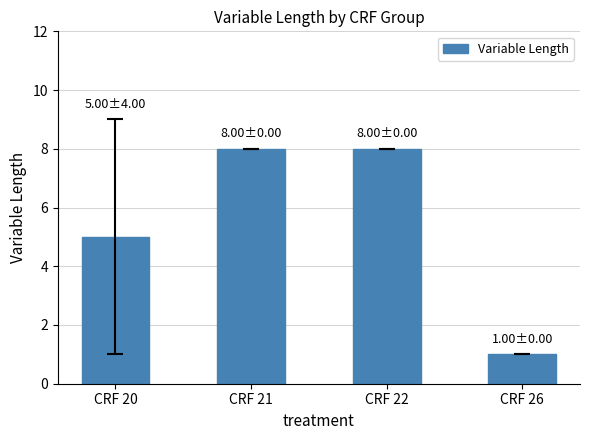

Reading left to right, list all the values displayed in this chart.

CRF 20=5	CRF 21=8	CRF 22=8	CRF 26=1